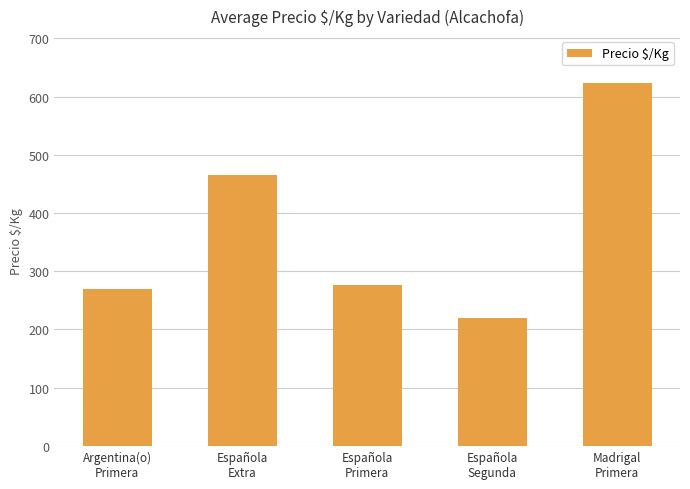

The value at Madrigal
Primera is 358.2. True or false?

False